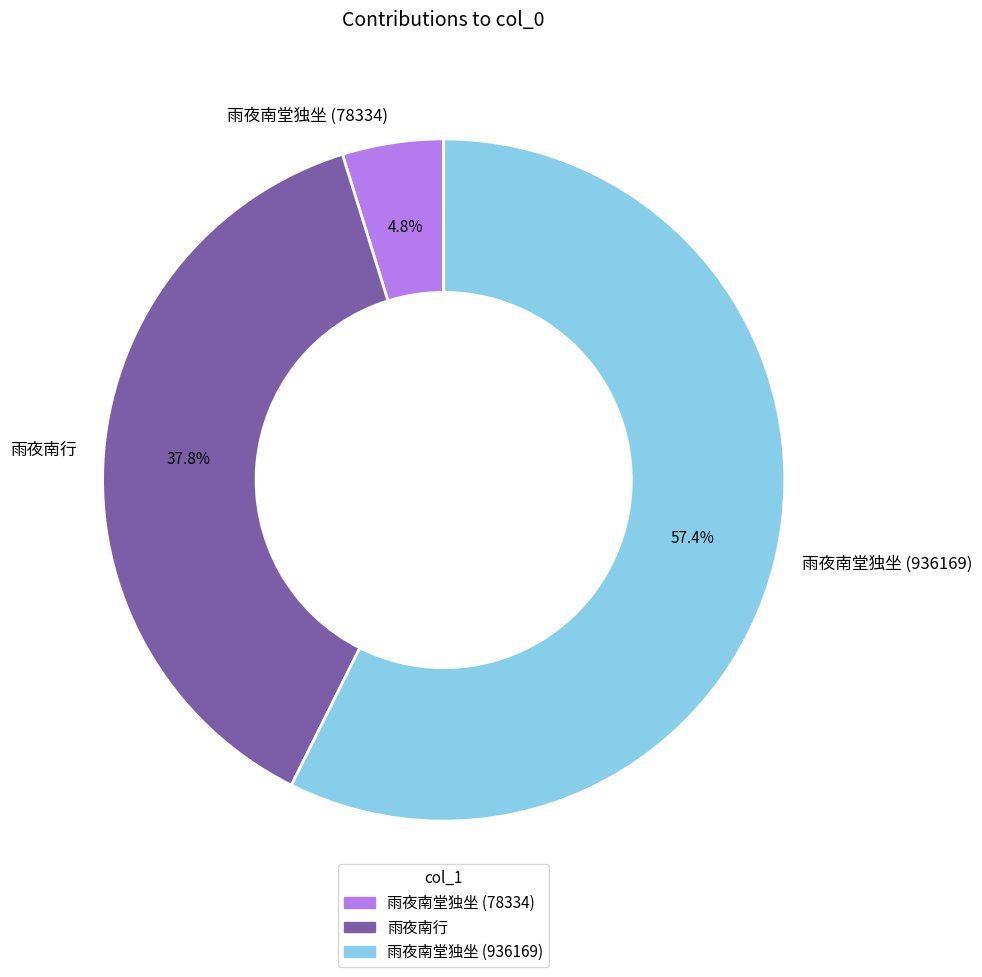

True or false: 雨夜南行 accounts for 38% of the total.

True